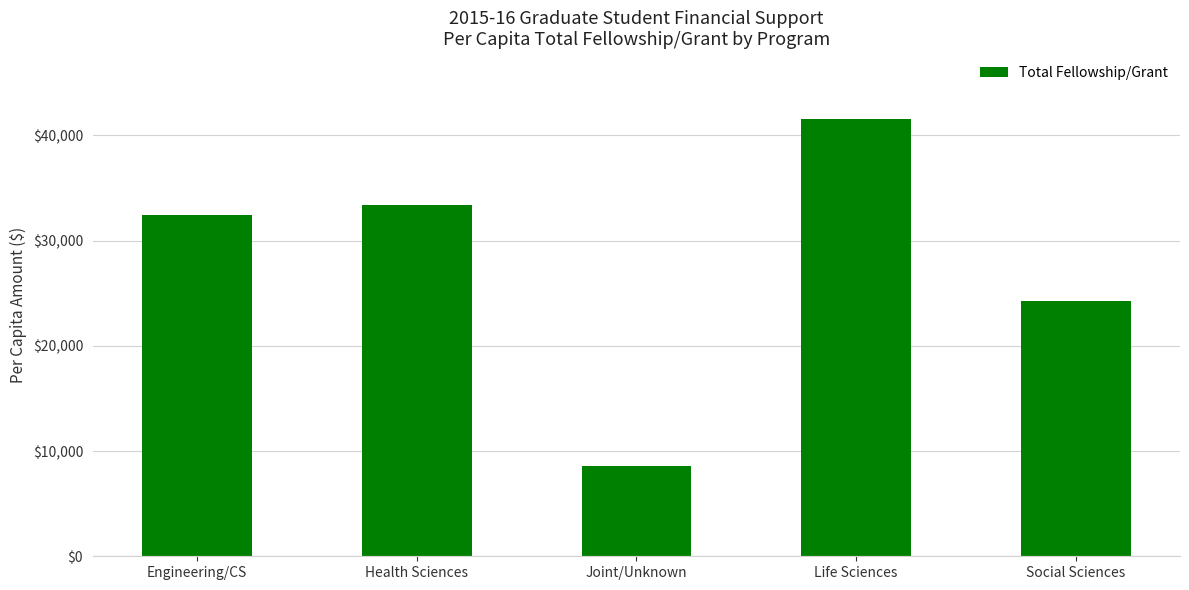

What is the smallest value displayed?

8576